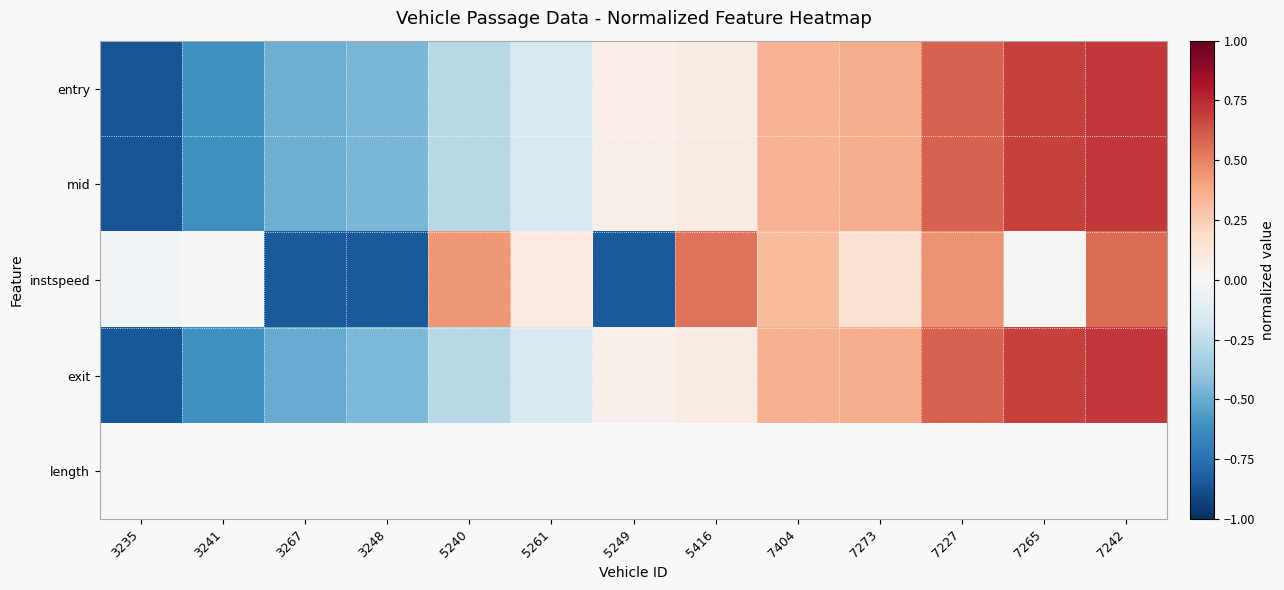

Between 3235 and 5261, which series saw the biggest shift?

mid